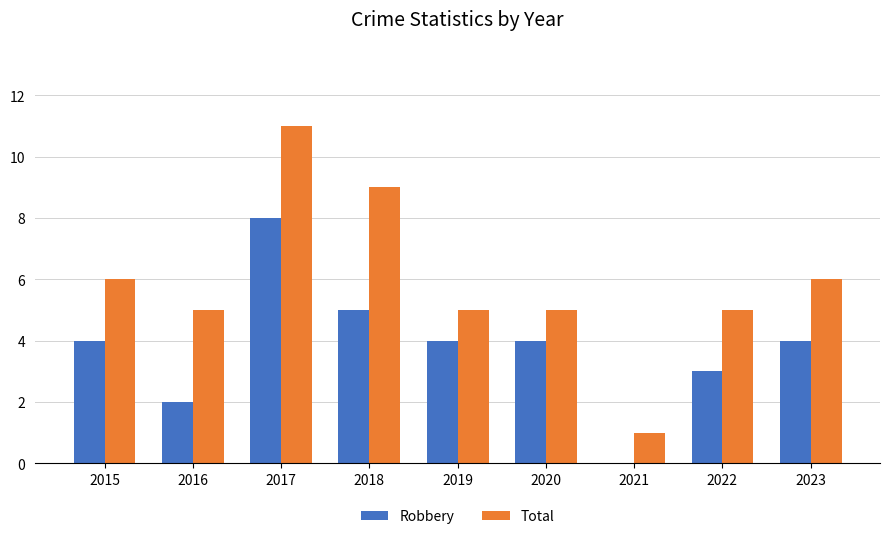

True or false: Total has a value of 9 at 2018.

True